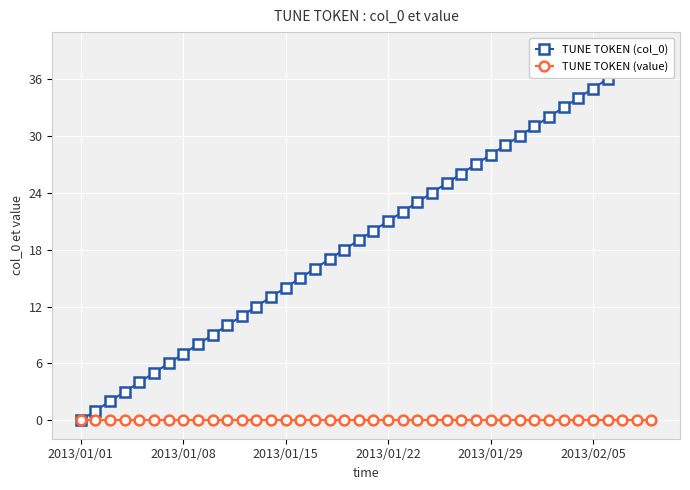

Which series changed the most between 2013/01/01 and 38?

TUNE TOKEN (col_0)